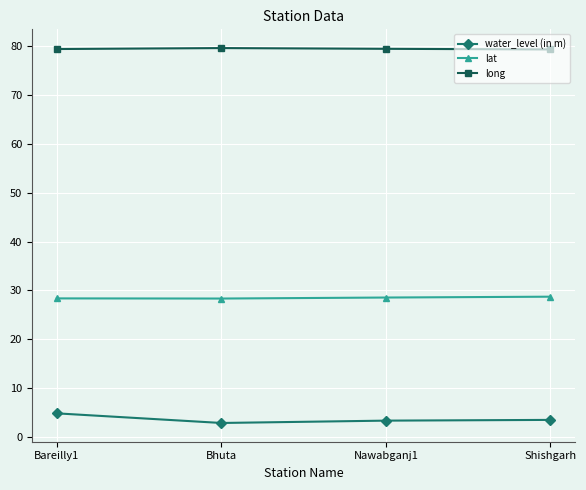

What is the difference between the highest and lowest values at Bareilly1?

74.6